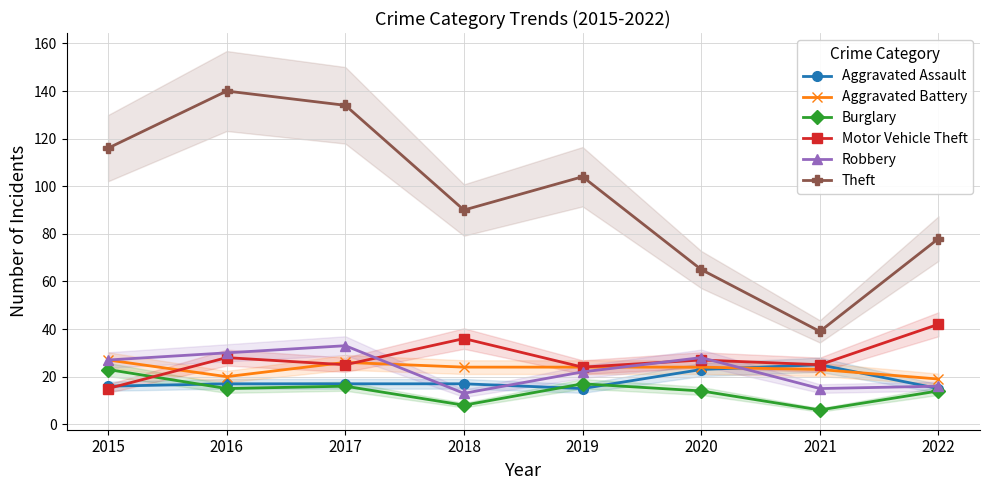

Is this an area chart (filled region under the line)?

No